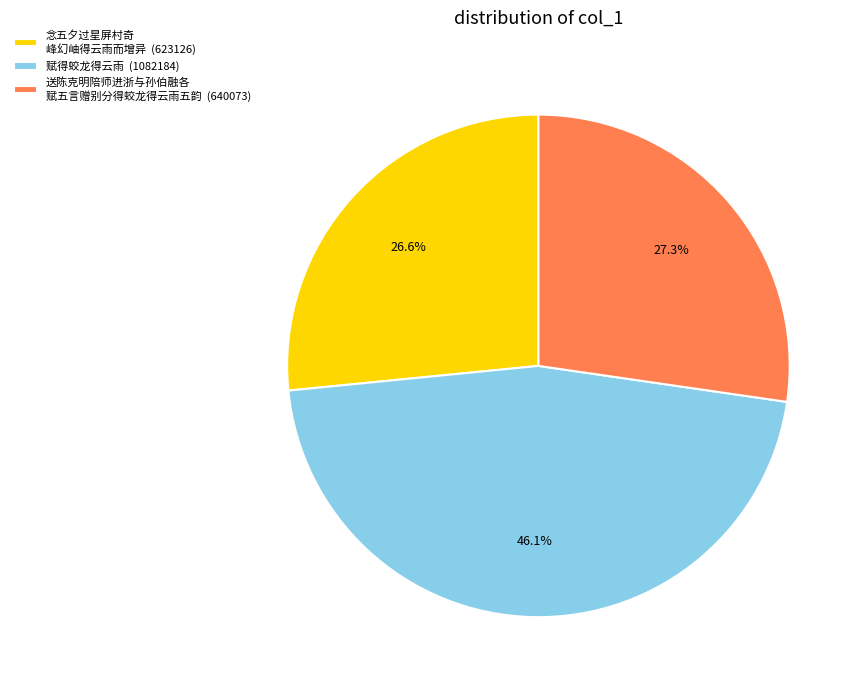

What is the smallest slice in the pie chart?

念五夕过星屏村奇 峰幻岫得云雨而增异 (623126)